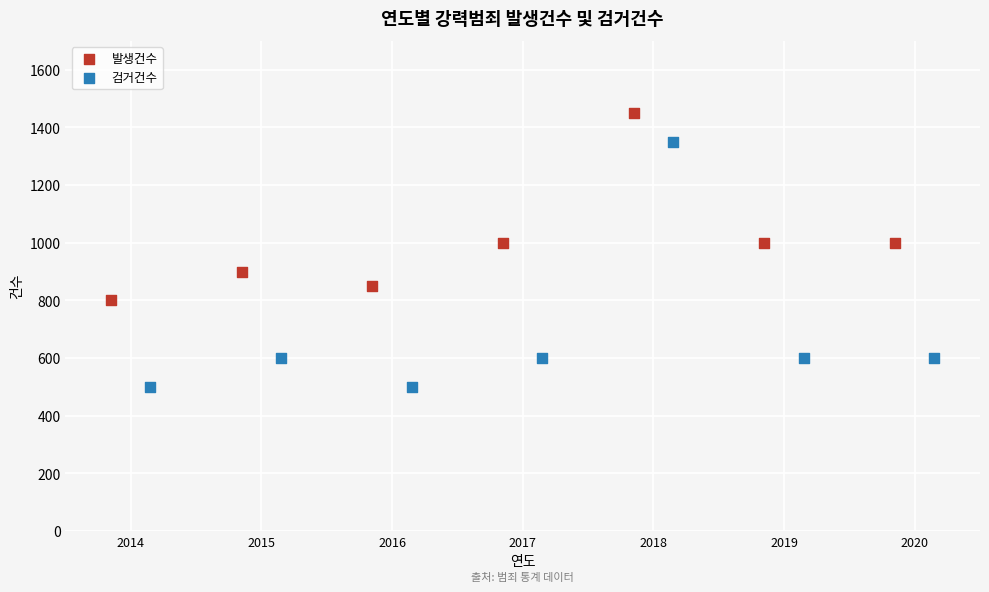

Which series contains the highest Y value?

발생건수